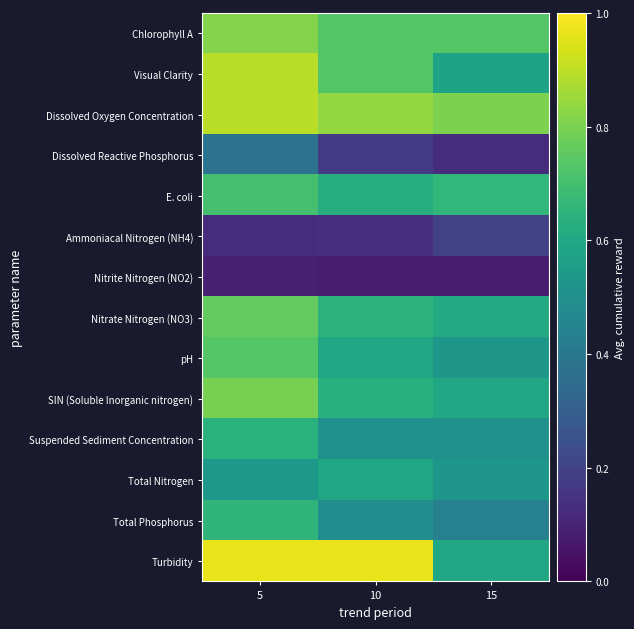

At which category is the sum across all series the highest?

5